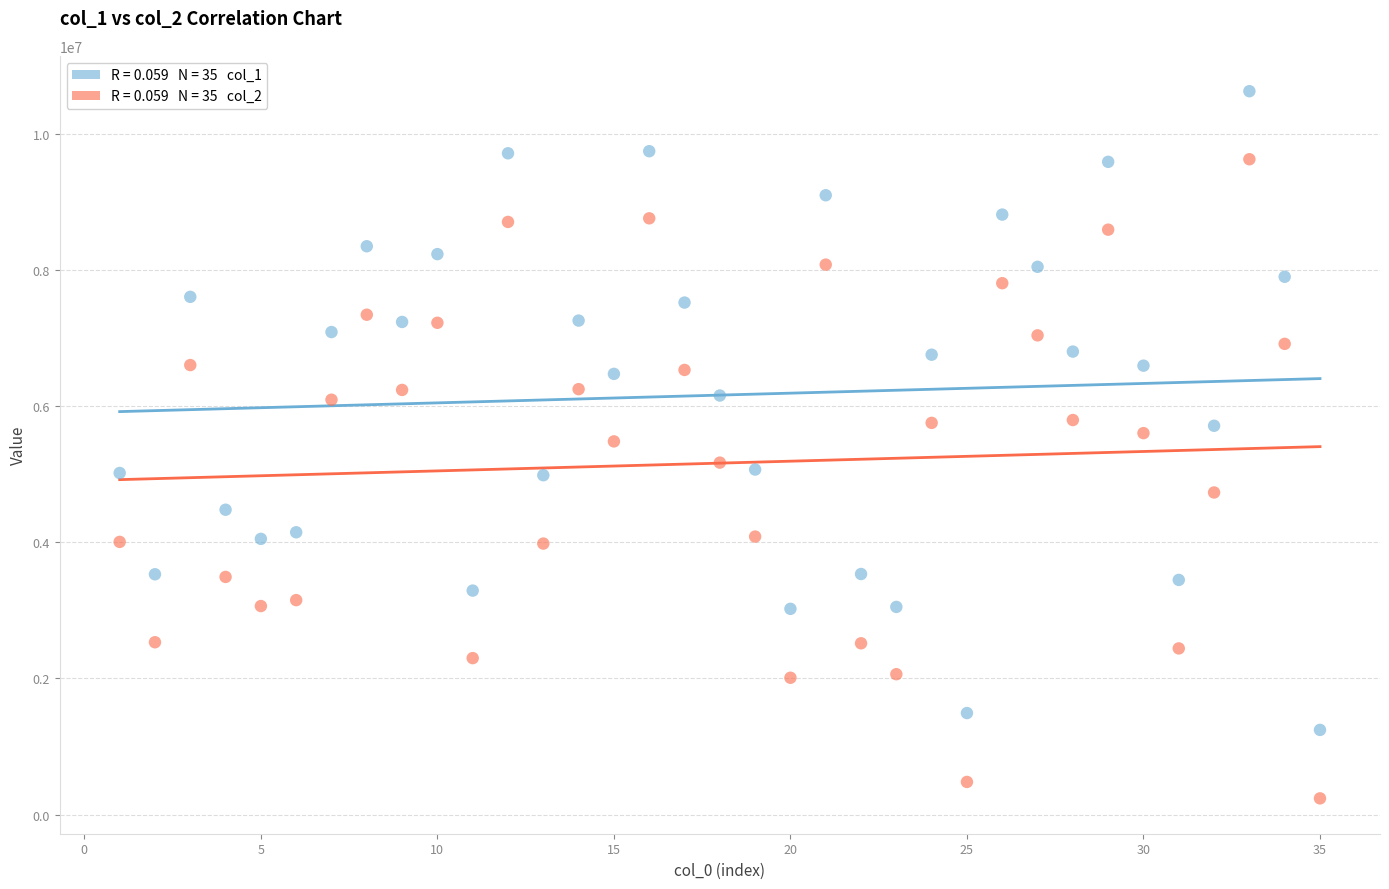

Across all data points, what is the range of Y values (max minus min)?

10392412